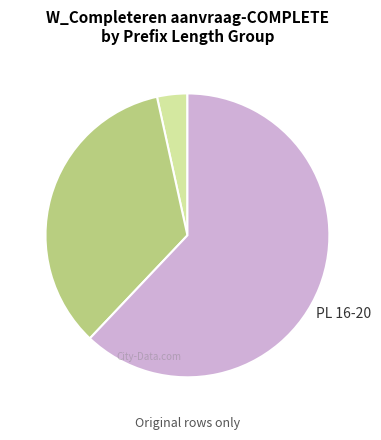

Is there any slice that represents more than half of the pie?

Yes